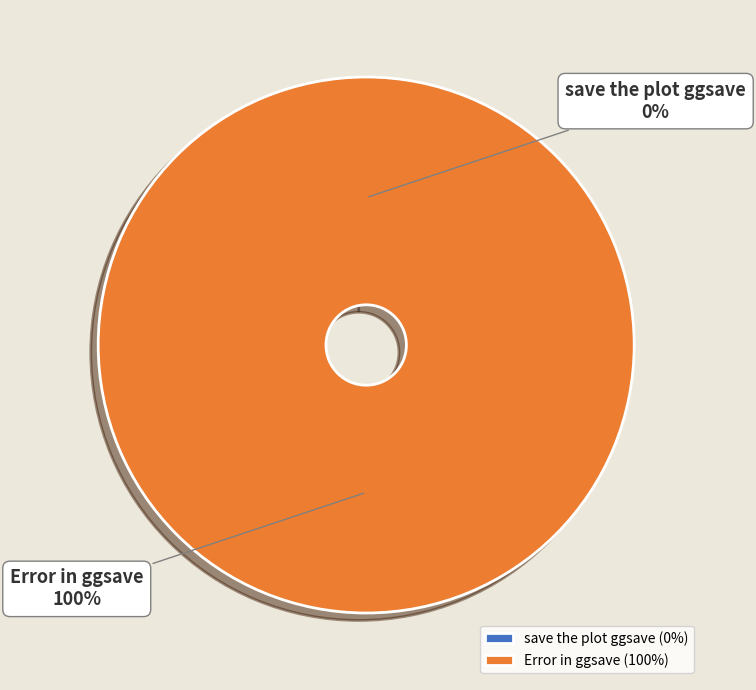

How many segments does this pie chart have?

2